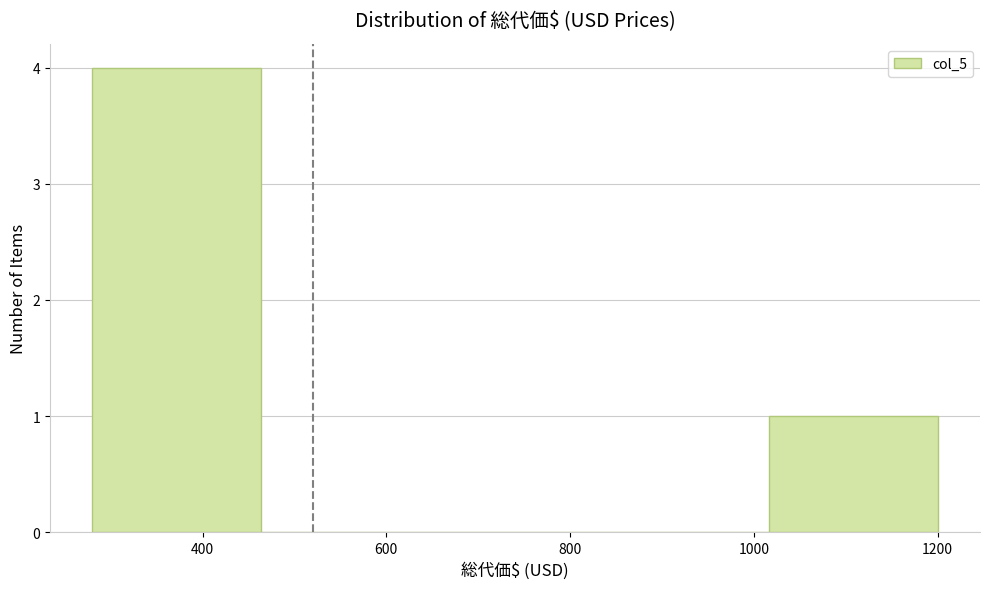

Reading left to right, list every bar in this chart as the range it spans on the x-axis followed by its height. Neither the bar edges nor the heights are printed on the chart, so give them approximately, as read against the axes.

280 to 464: 4
464 to 648: 0
648 to 832: 0
832 to 1016: 0
1016 to 1200: 1